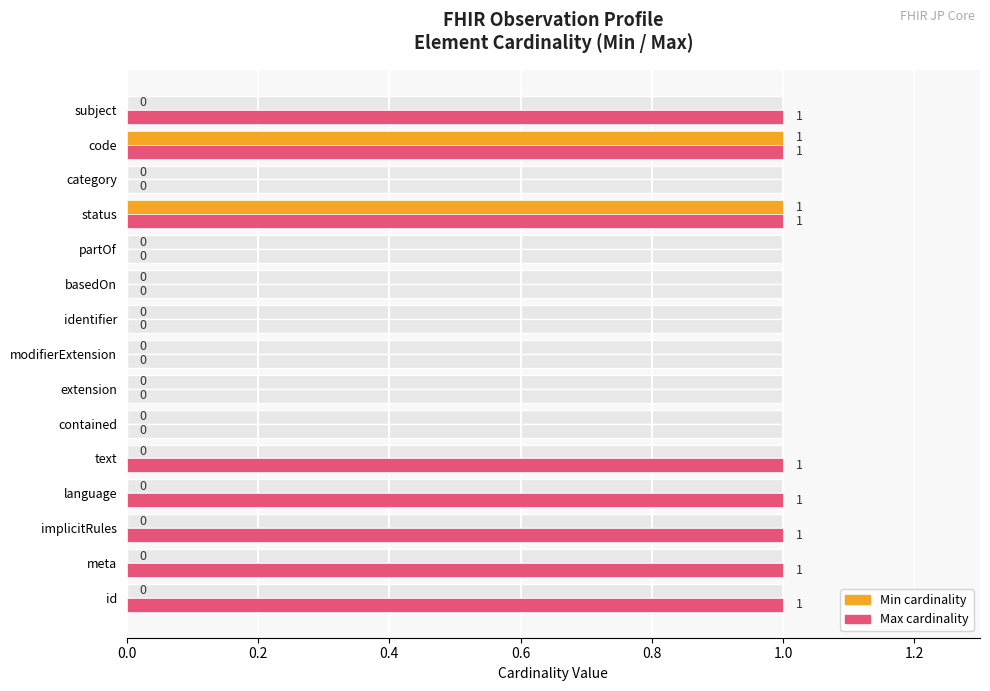

List the series in order of their overall mean, highest first.

Max cardinality, Min cardinality